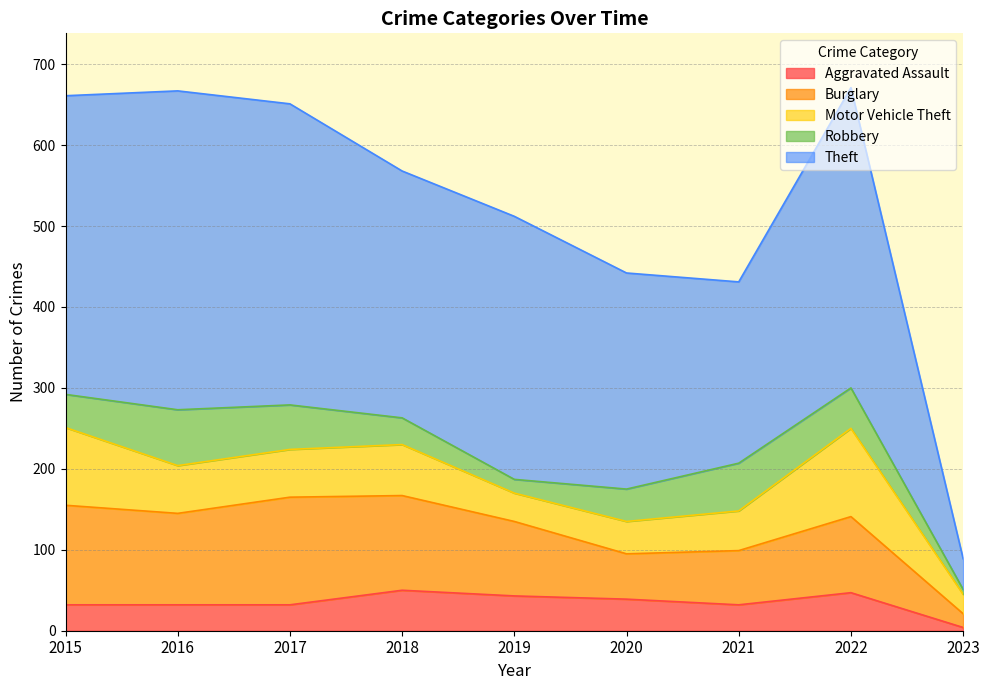

What is the difference between the Motor Vehicle Theft values at 2021 and 2020?

9